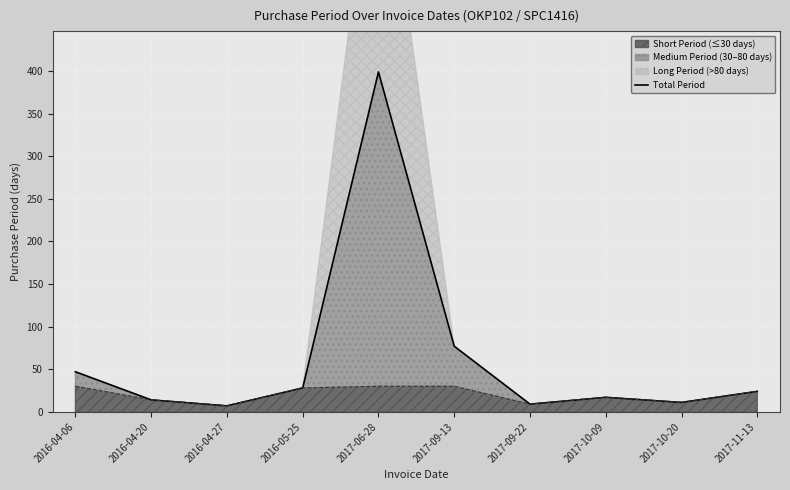

What is the sum of the values at 2017-09-22 and 2017-06-28?

408